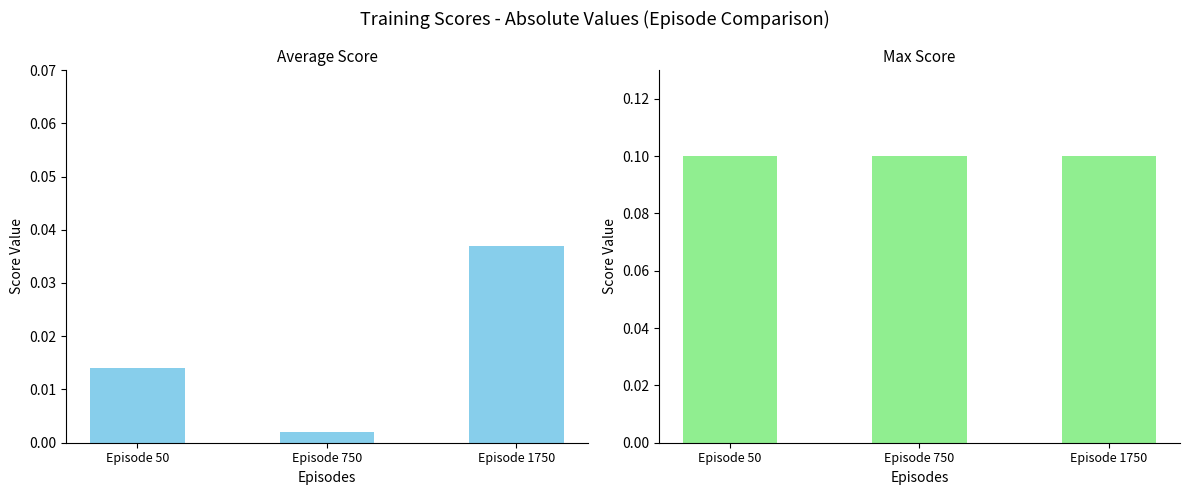

The Max Score series shows 0.1 at Episode 750. True or false?

True